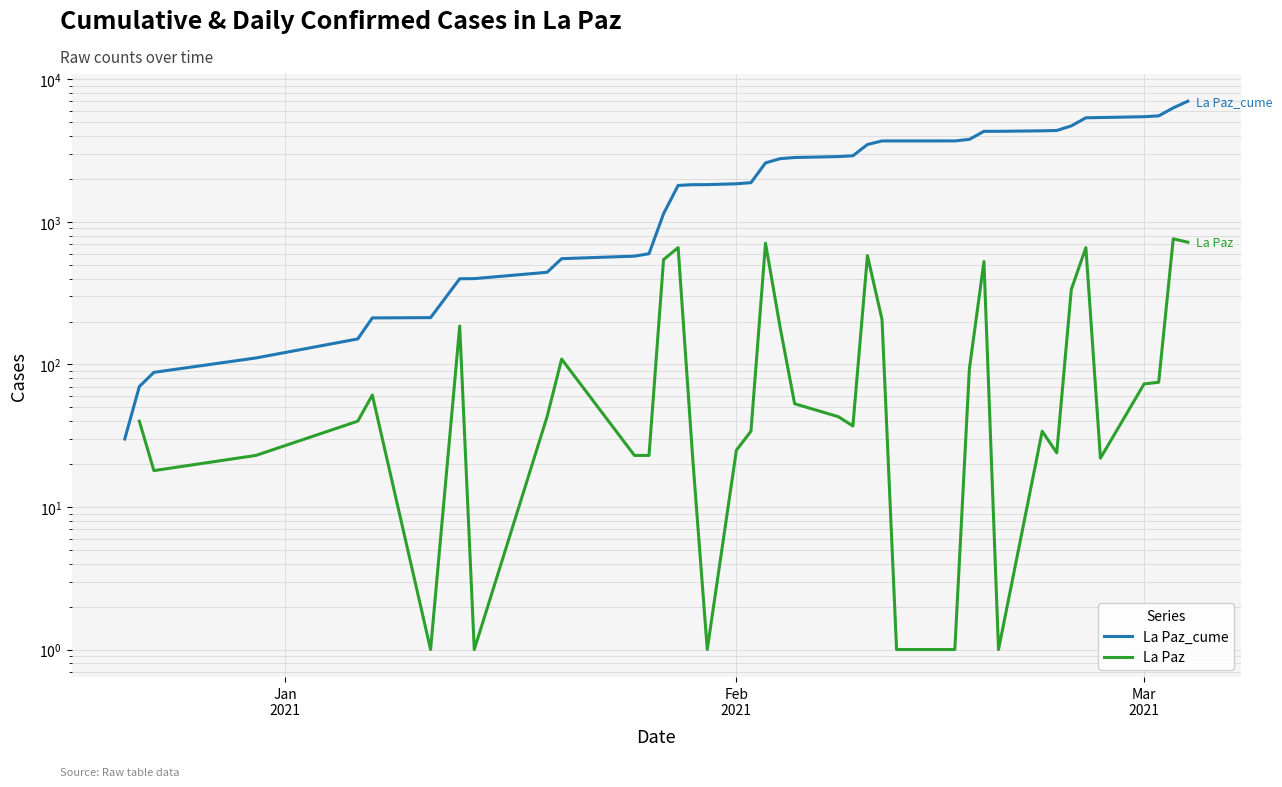

True or false: La Paz_cume and La Paz cross at least once.

False